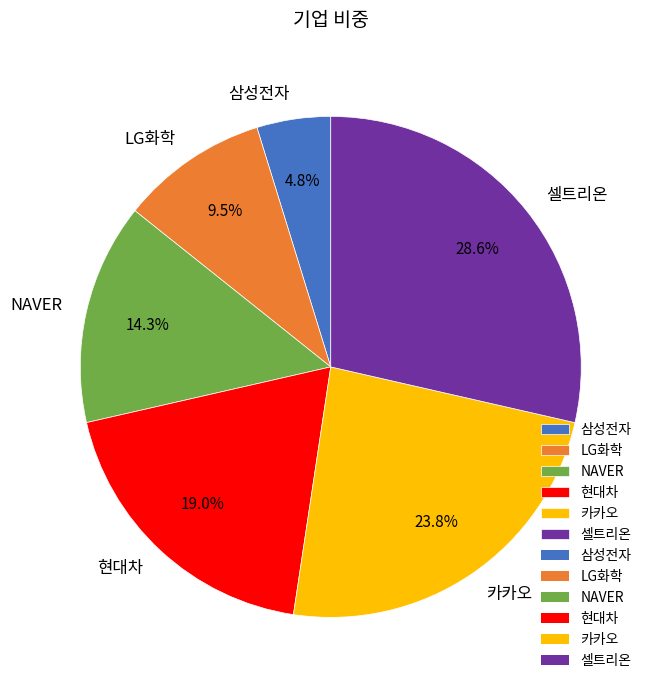

Do 현대차 and 삼성전자 together represent more than half of the pie?

No